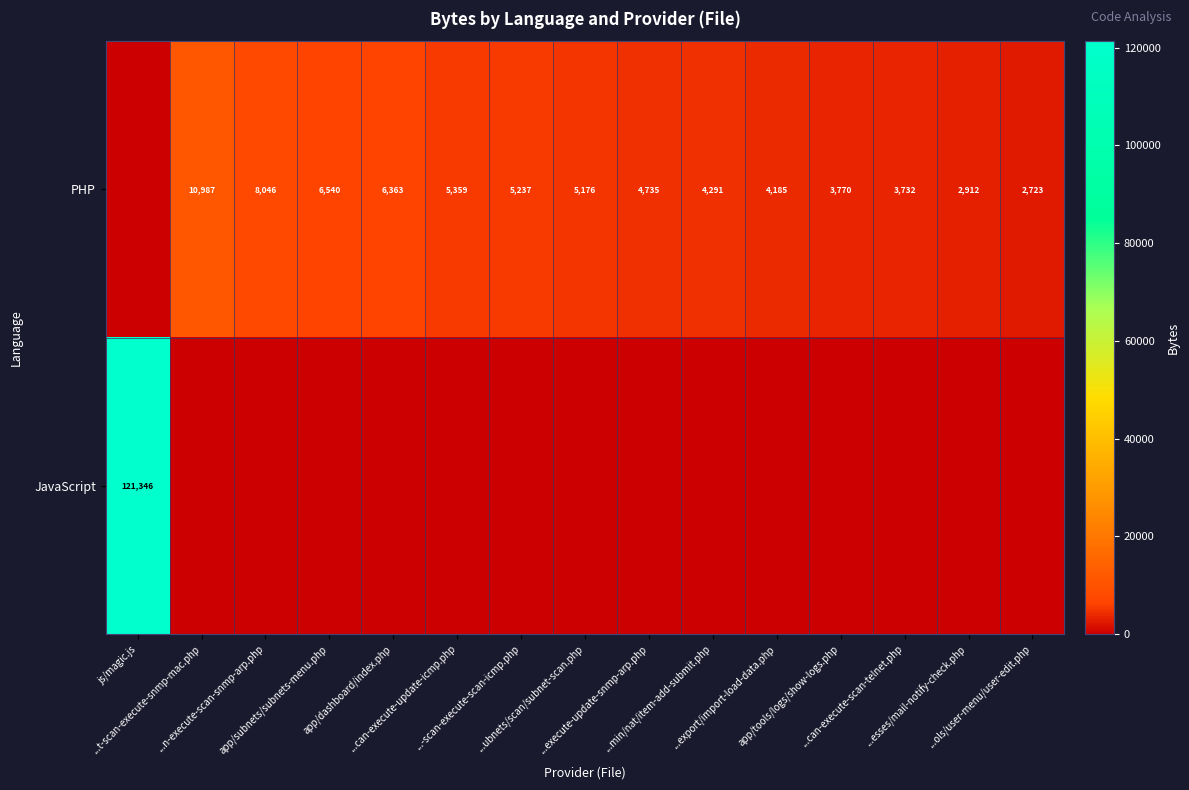

How many distinct data groups are displayed?

2